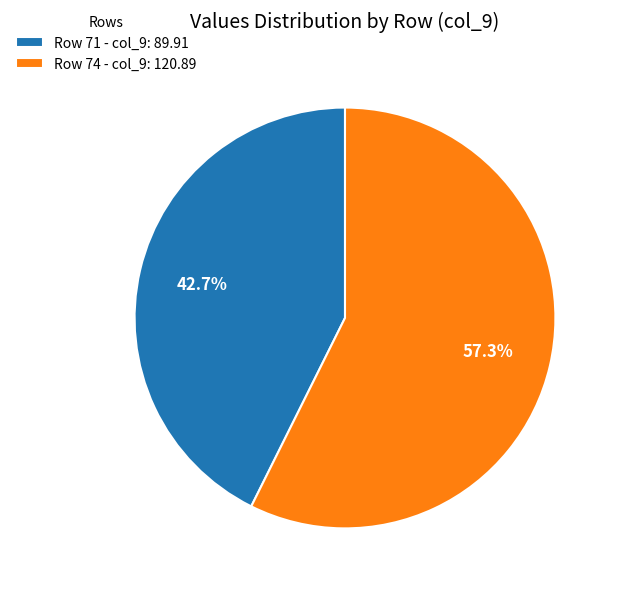

Rank the categories by value from highest to lowest.

Row 74 - col_9: 120.89, Row 71 - col_9: 89.91